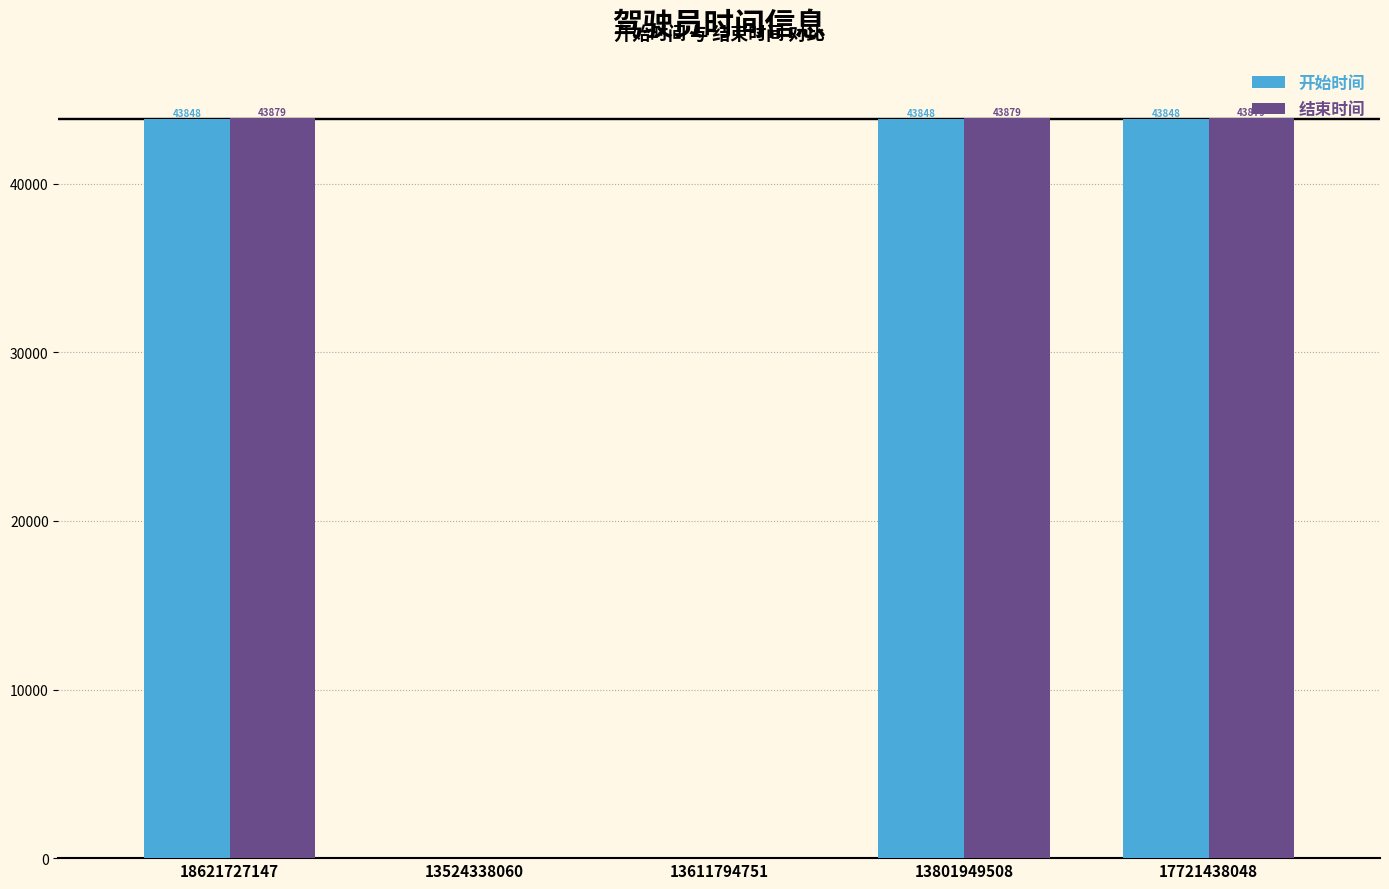

Count the number of data series in this chart.

2